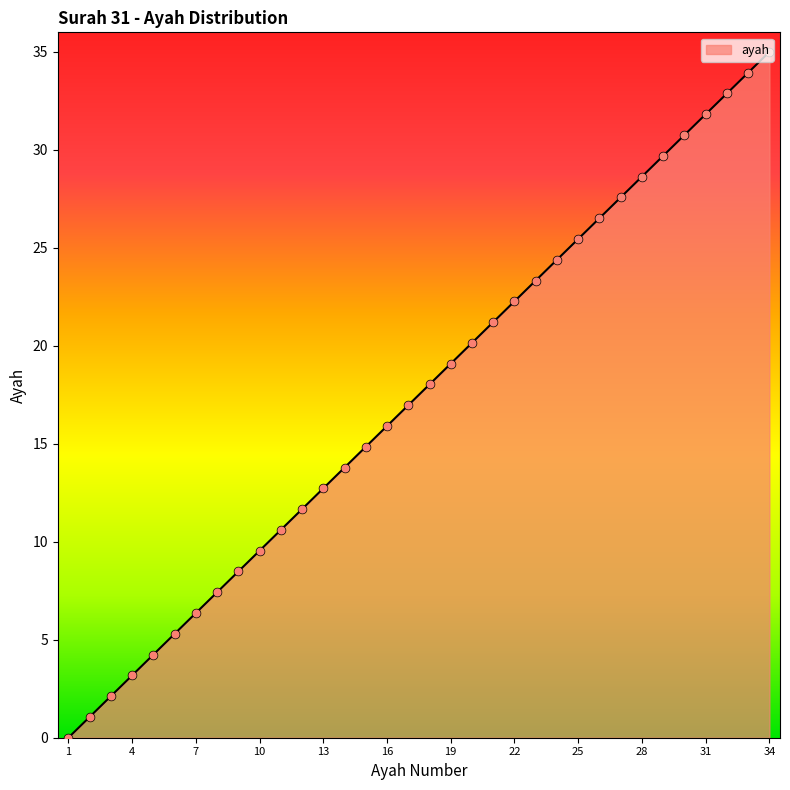

What is the difference between the maximum and minimum values?

35.0